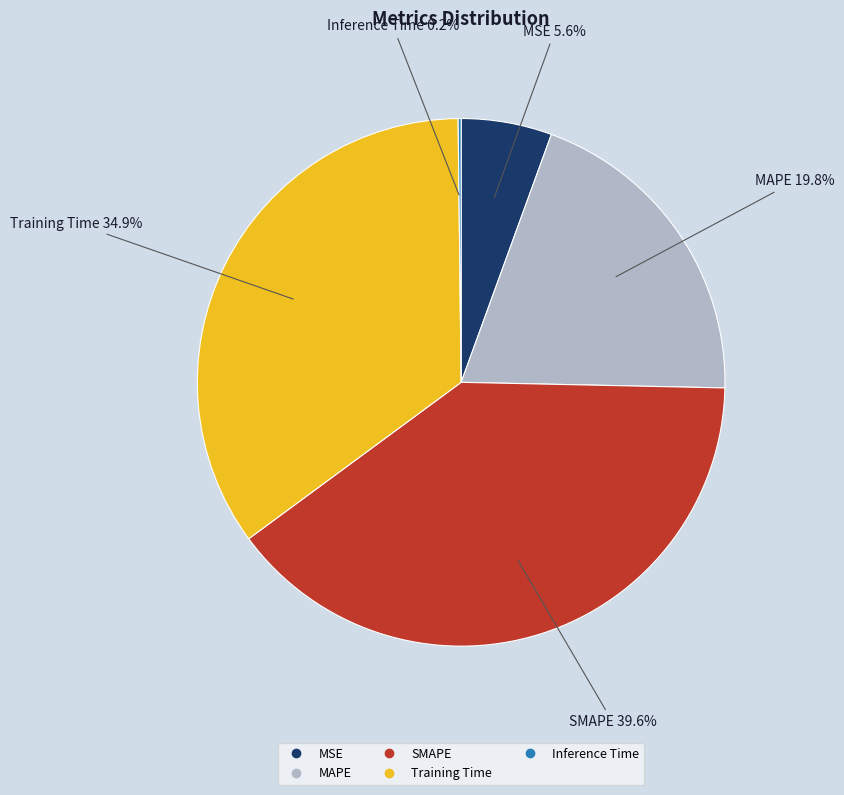

To the nearest percent, what is the combined percentage of MSE and Training Time?

40%